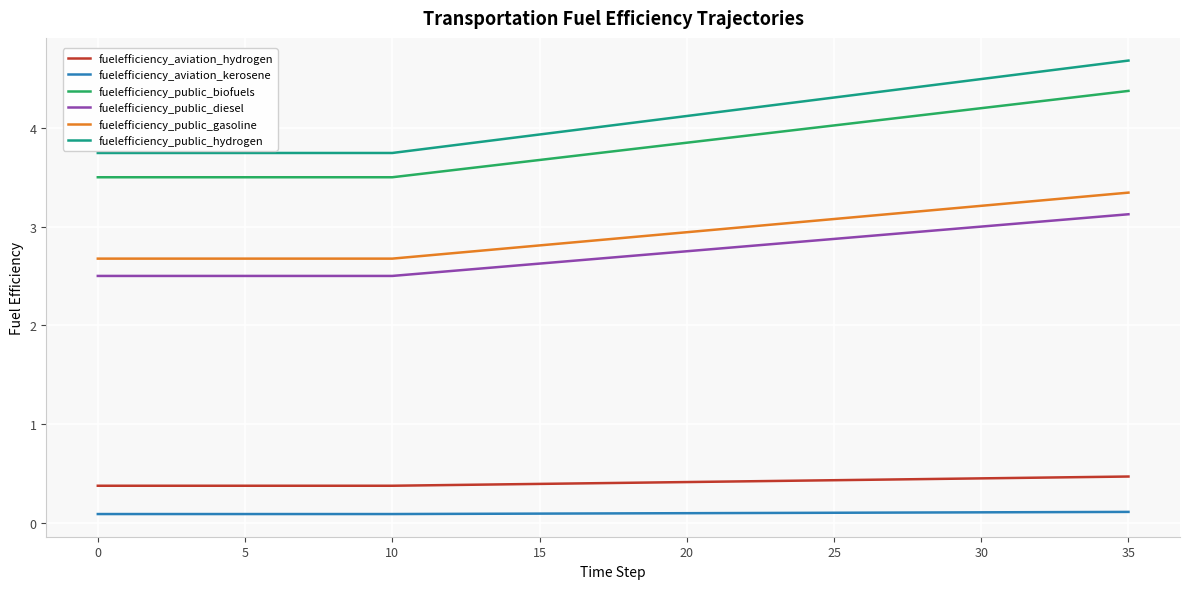

True or false: fuelefficiency_public_hydrogen and fuelefficiency_aviation_hydrogen intersect in this chart.

False